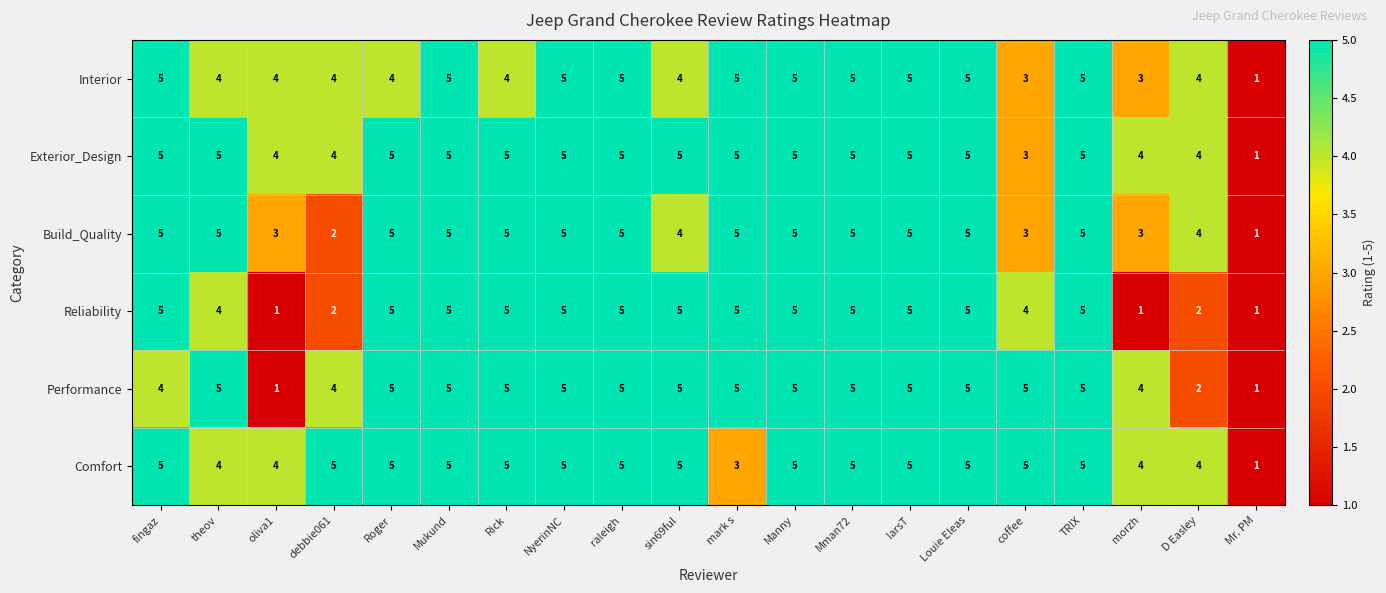

Where is Comfort nearest to the value 3?

mark s